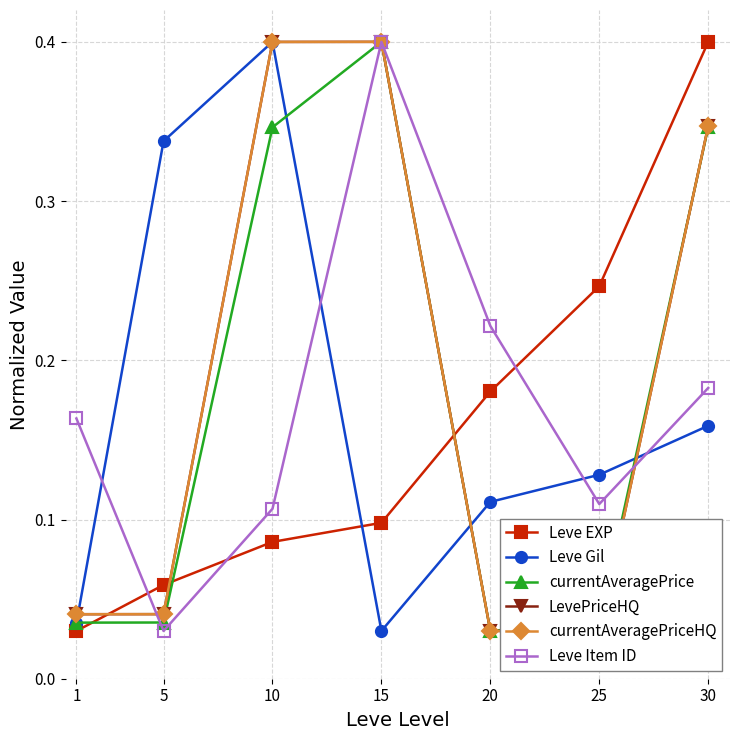

What is the spread (max minus min) of values at 10?

0.3